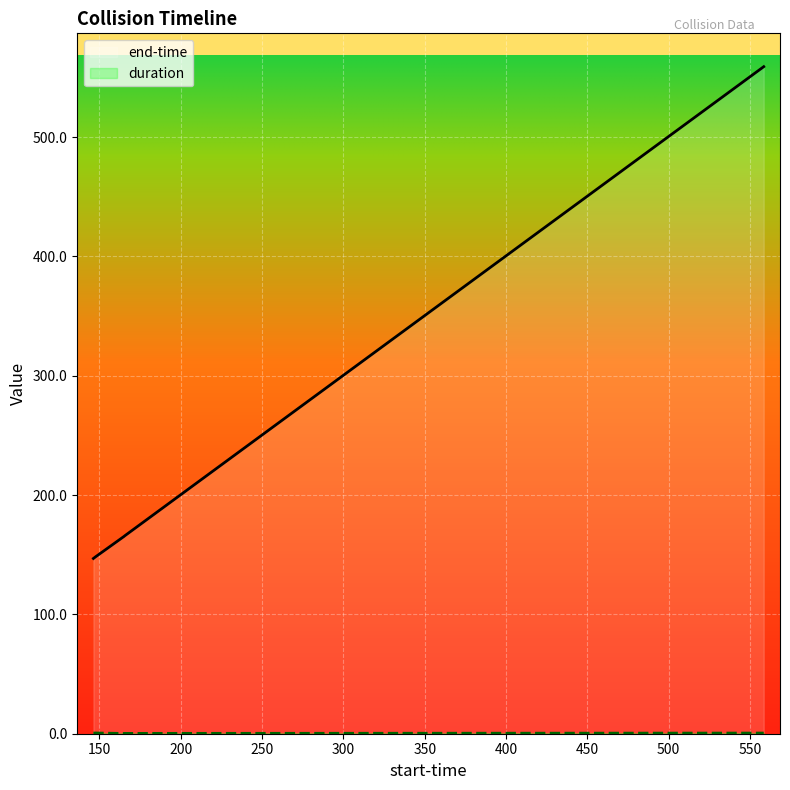

Reading left to right, extract all data points from this chart.

end-time: 146.9	148.2	165.4	165.8	559.0
duration: 0.6	0.6	0.2	0.3	0.5